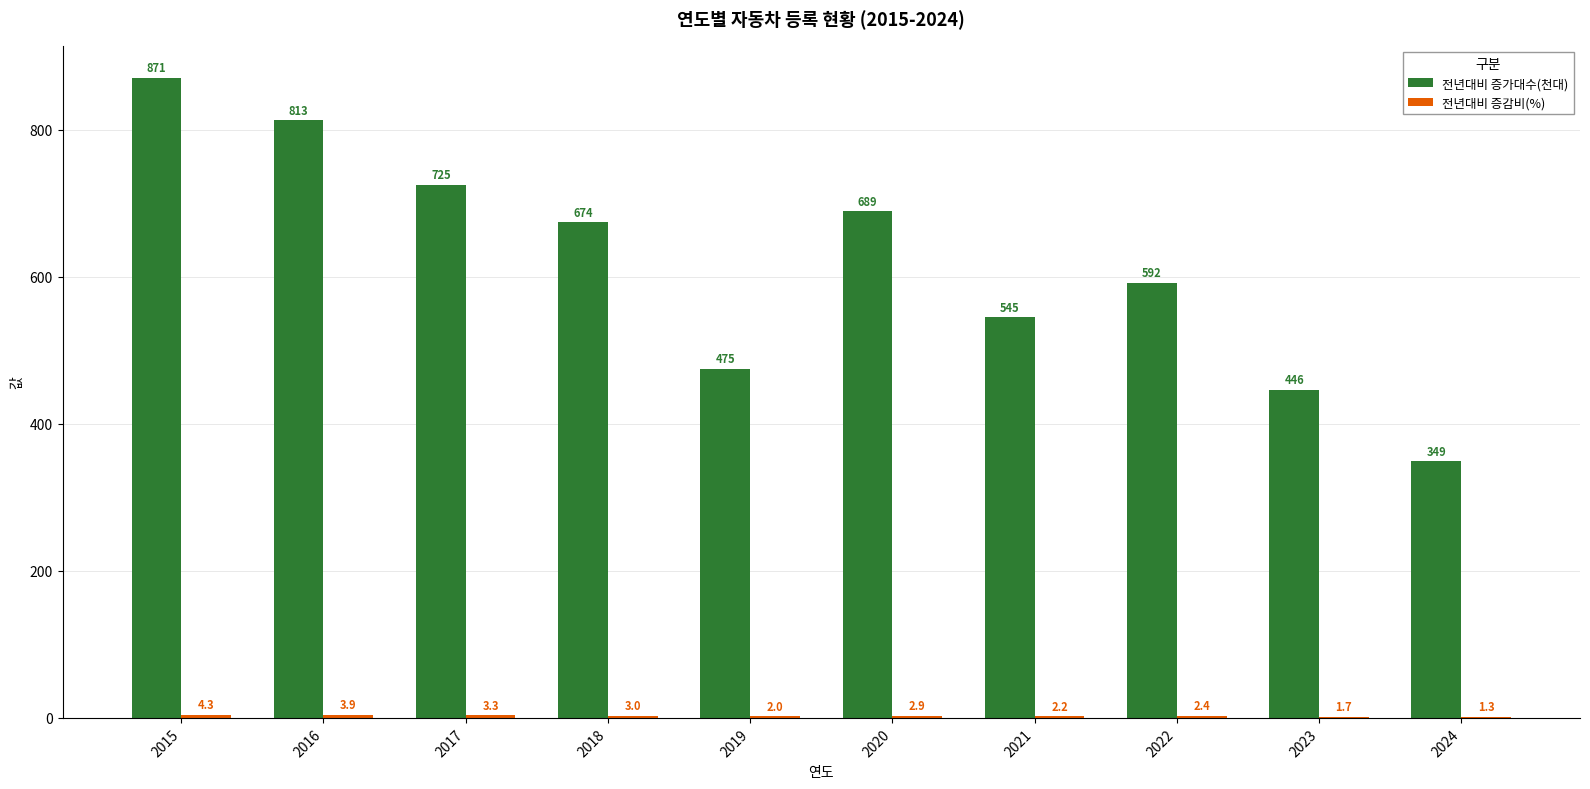

Which category has the highest value across all series?

2015